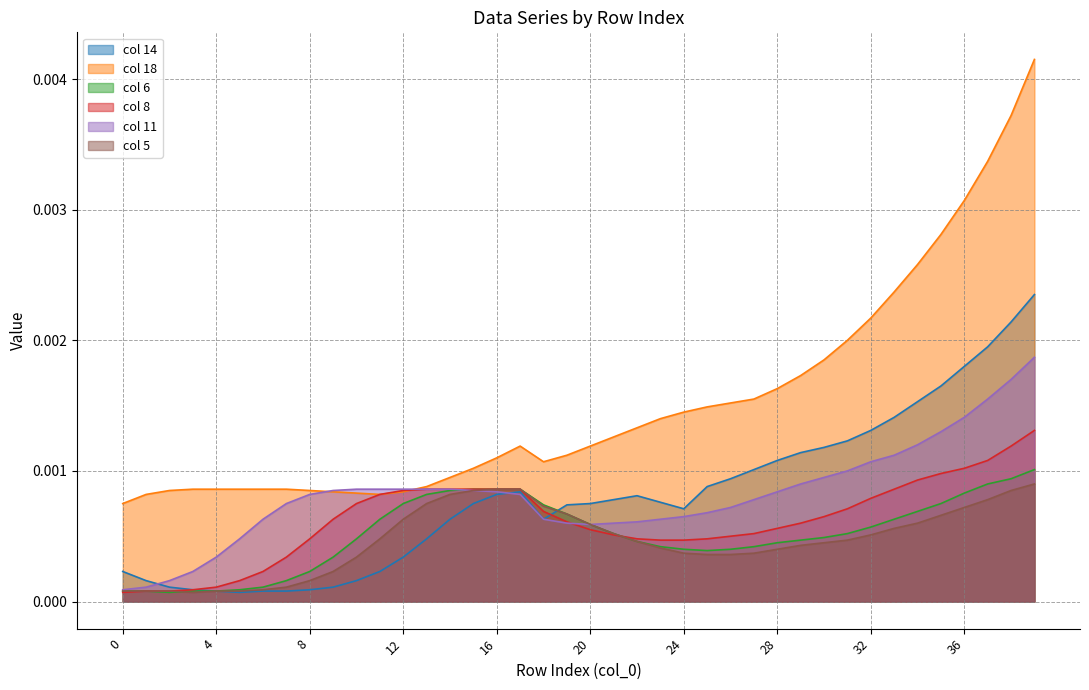

What are all the series names shown in the legend?

col 14, col 18, col 6, col 8, col 11, col 5